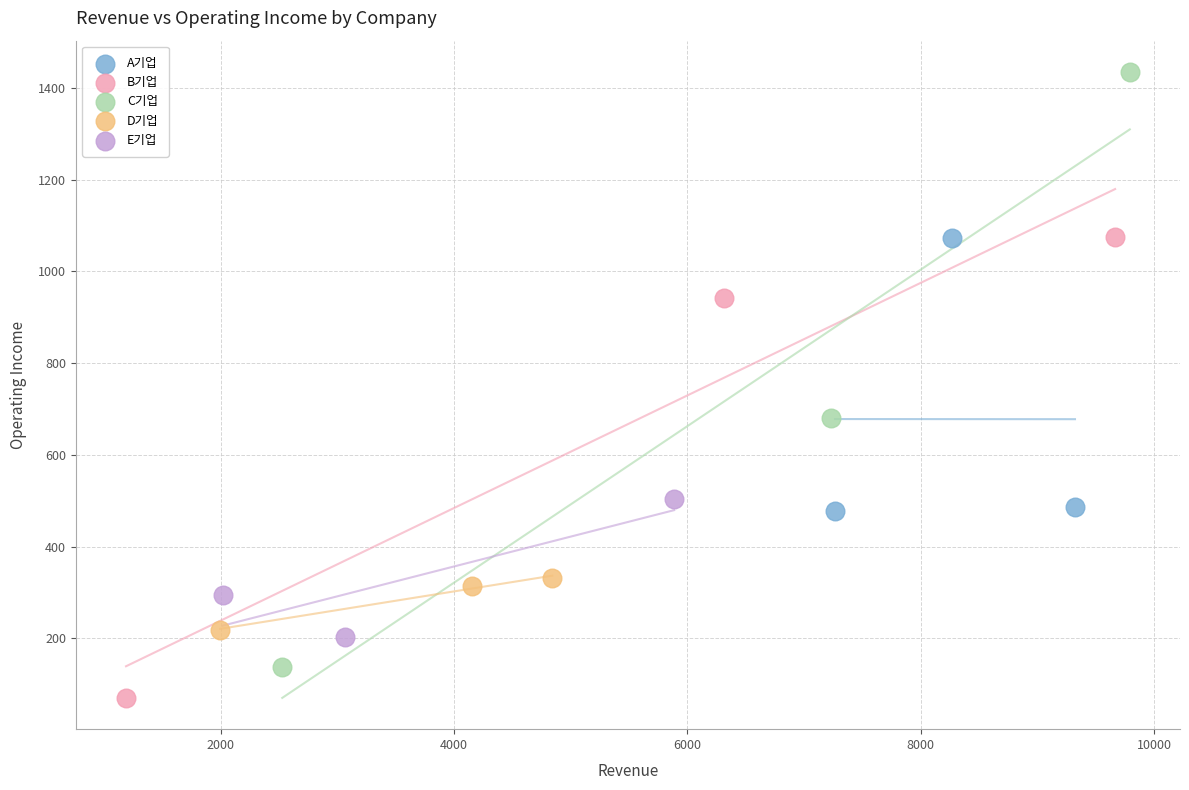

Which series has the largest Y range (max minus min)?

C기업